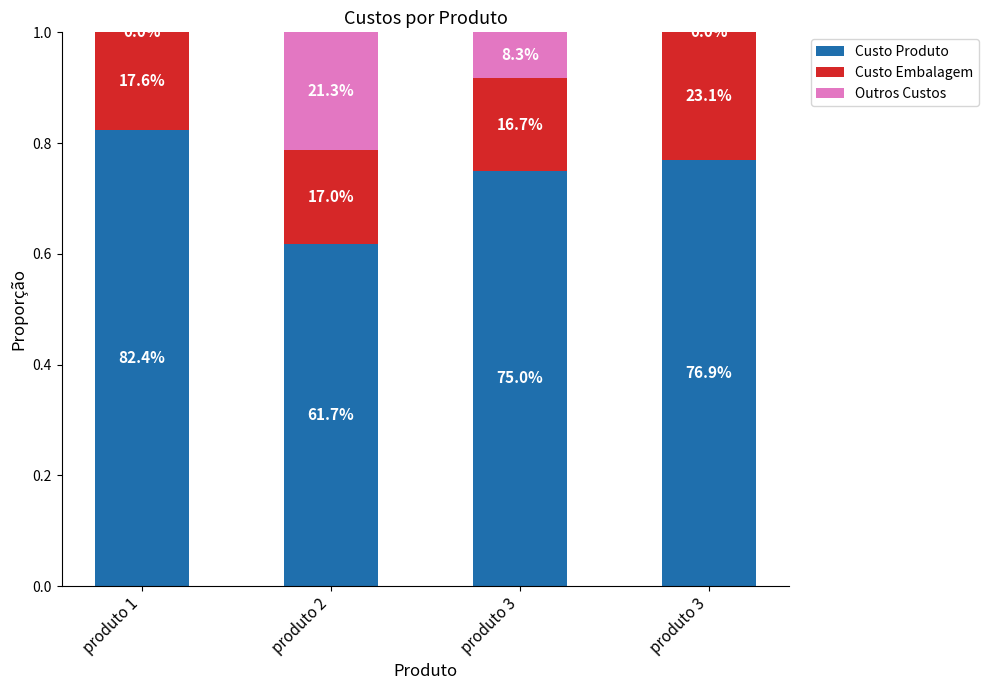

What are all the series names shown in the legend?

Custo Produto, Custo Embalagem, Outros Custos